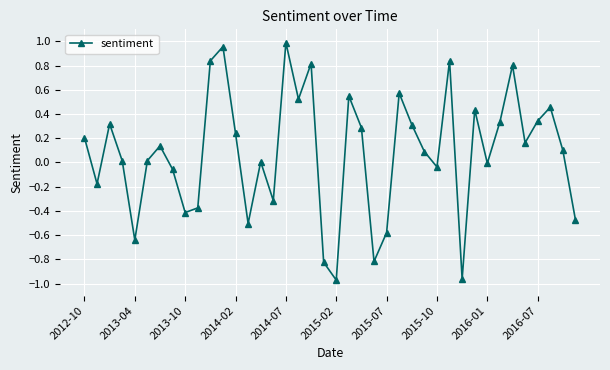

What is the difference between the second highest and minimum values?

1.9